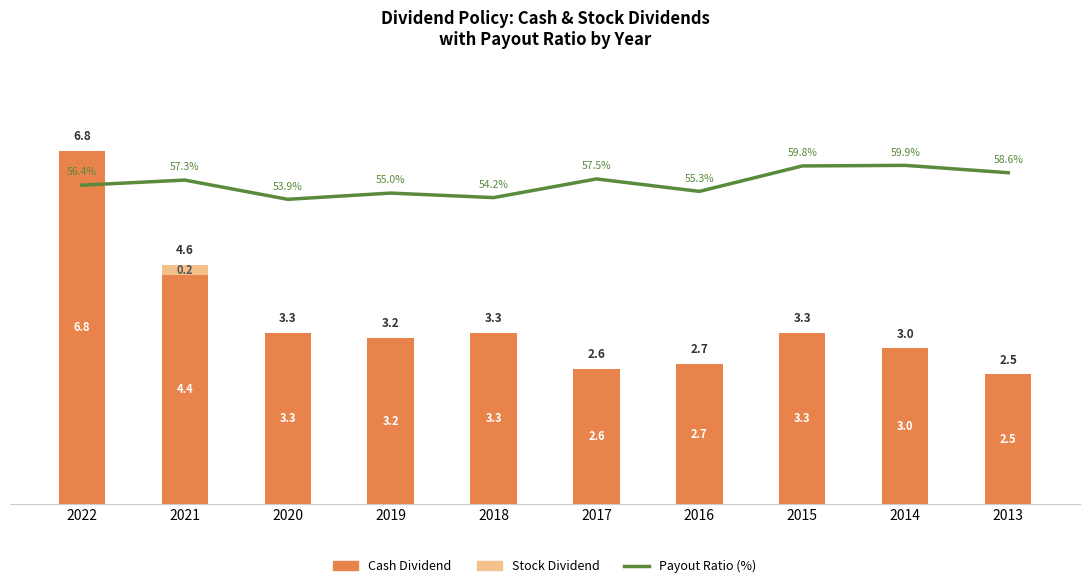

At which category is the sum across all series the highest?

2022